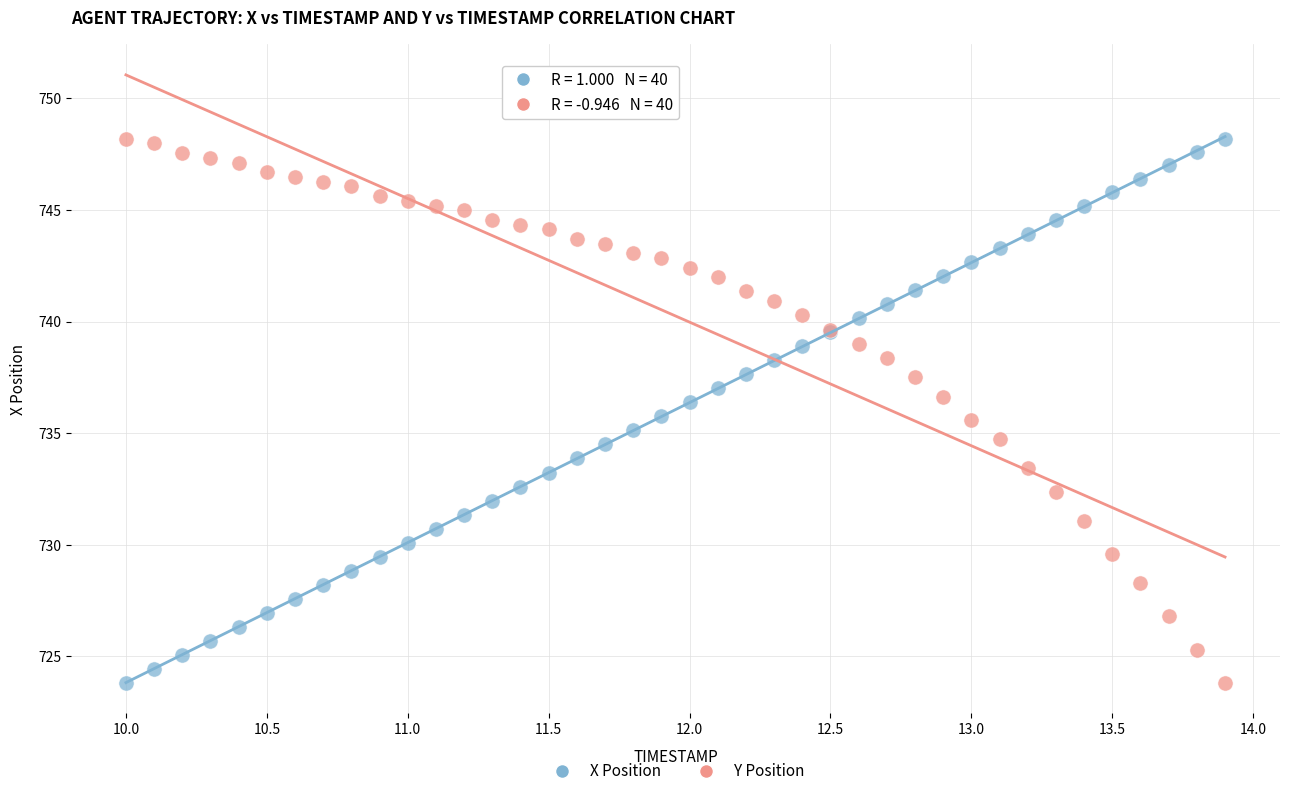

What is the X range (max minus min) for the scatter plot?

3.9